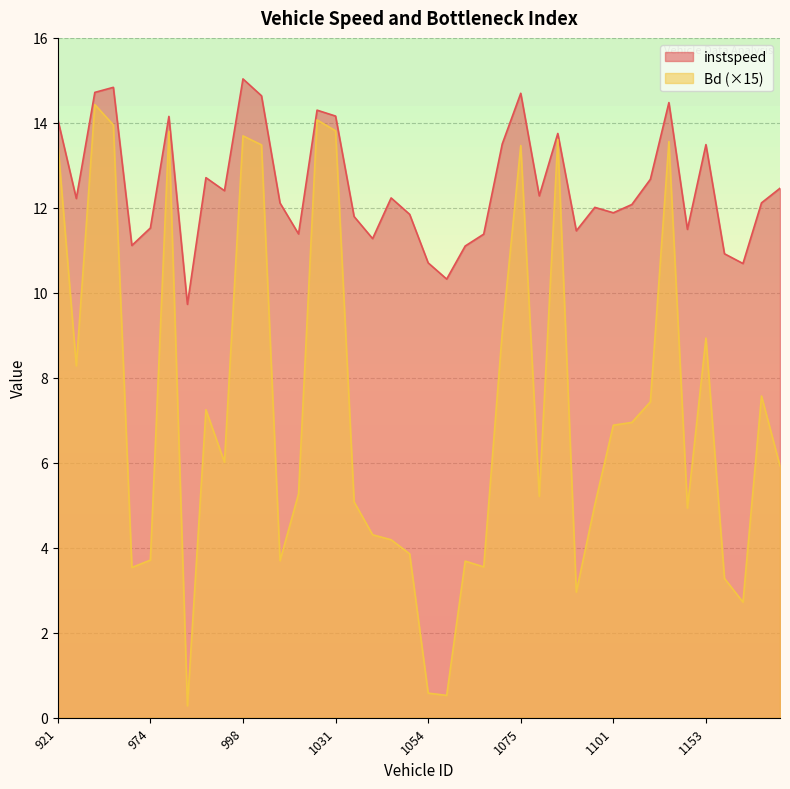

True or false: Bd and instspeed cross at least once.

False